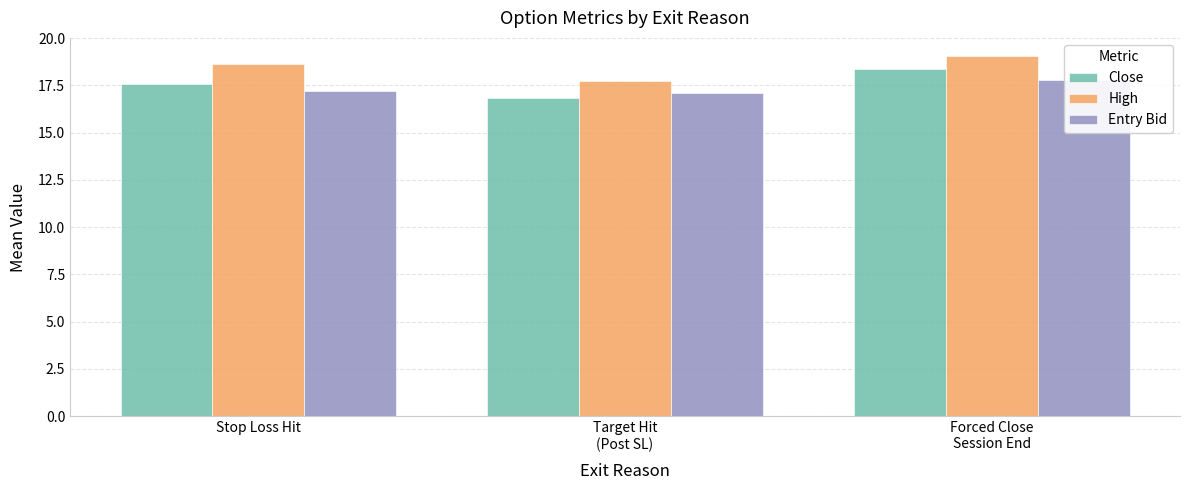

Reading right to left, list all the values displayed in this chart.

Close: 18.4	16.8	17.6
High: 19.1	17.7	18.6
Entry Bid: 17.8	17.1	17.2